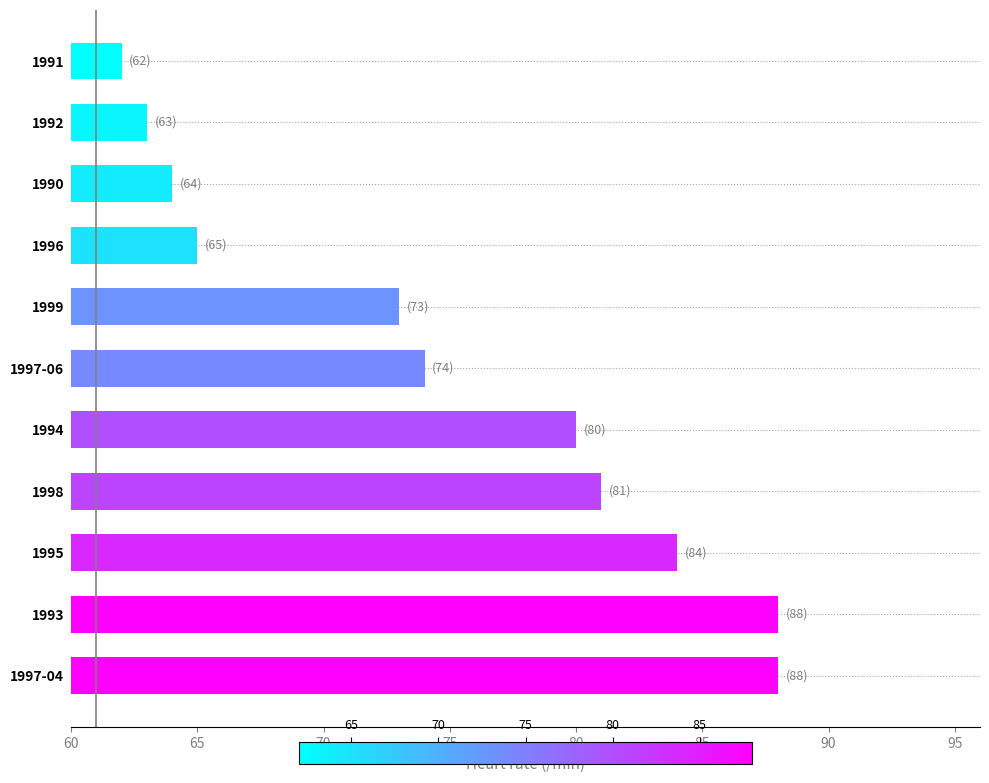

The value at 1996 is 43. True or false?

False